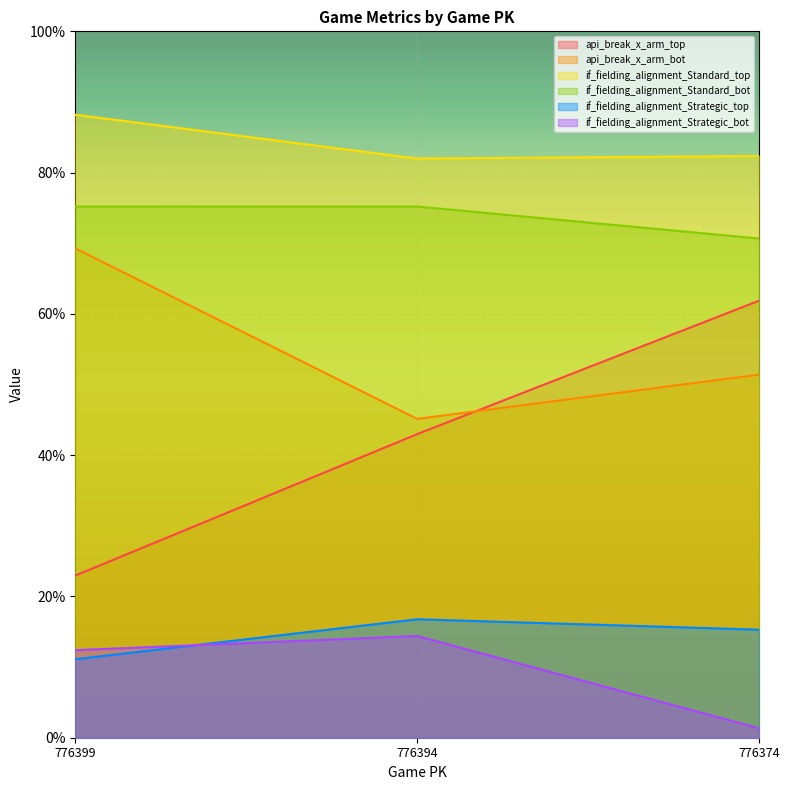

Which series has the largest range (max minus min)?

api_break_x_arm_top